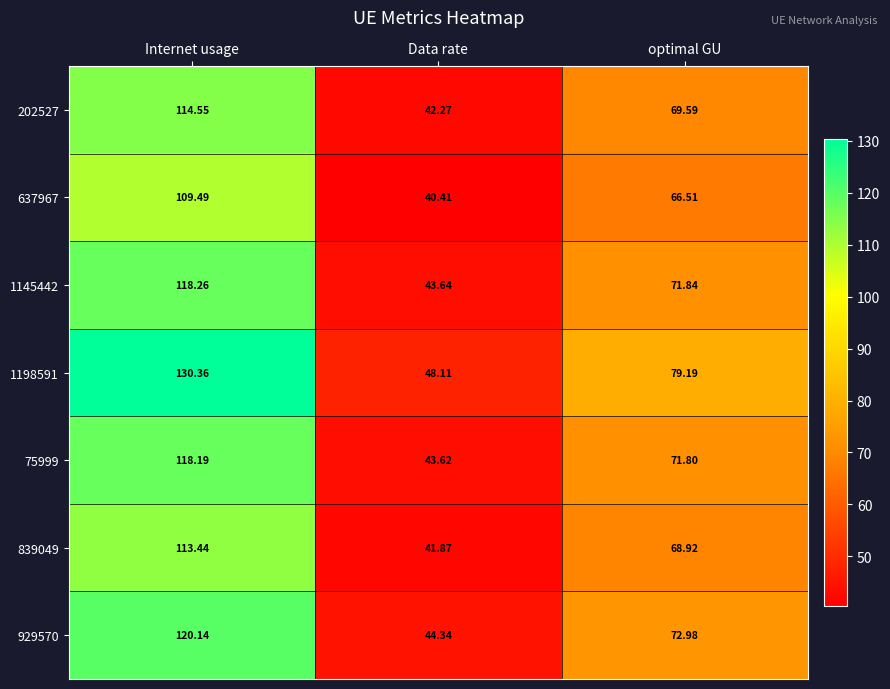

Which label corresponds to the largest value in the chart?

Internet usage